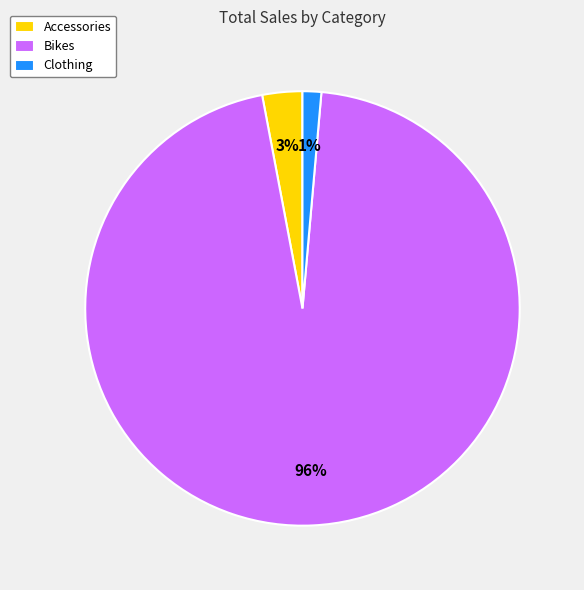

Does Clothing represent more than half of the total?

No